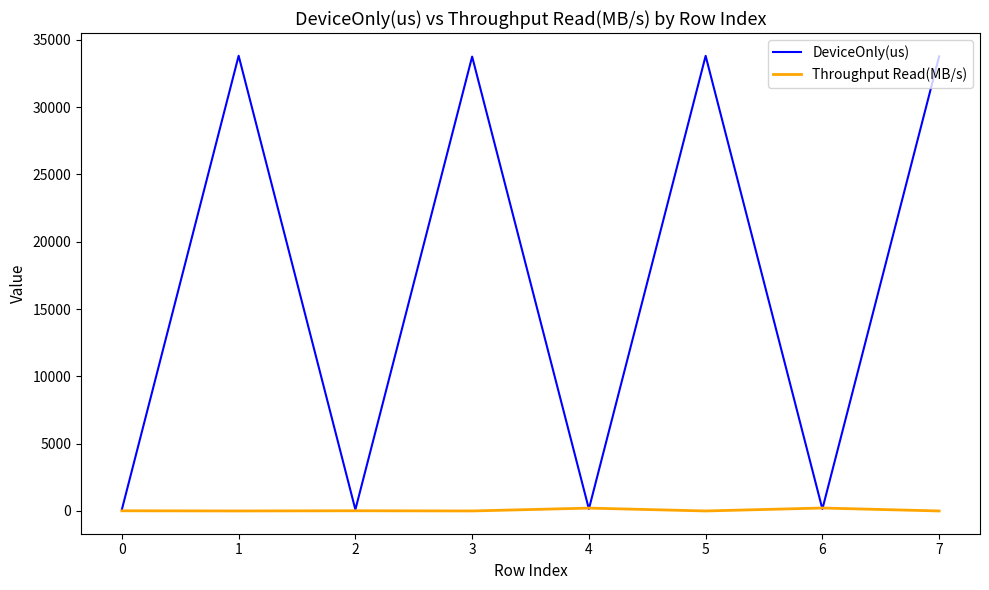

Which series has the largest total across all categories?

DeviceOnly(us)